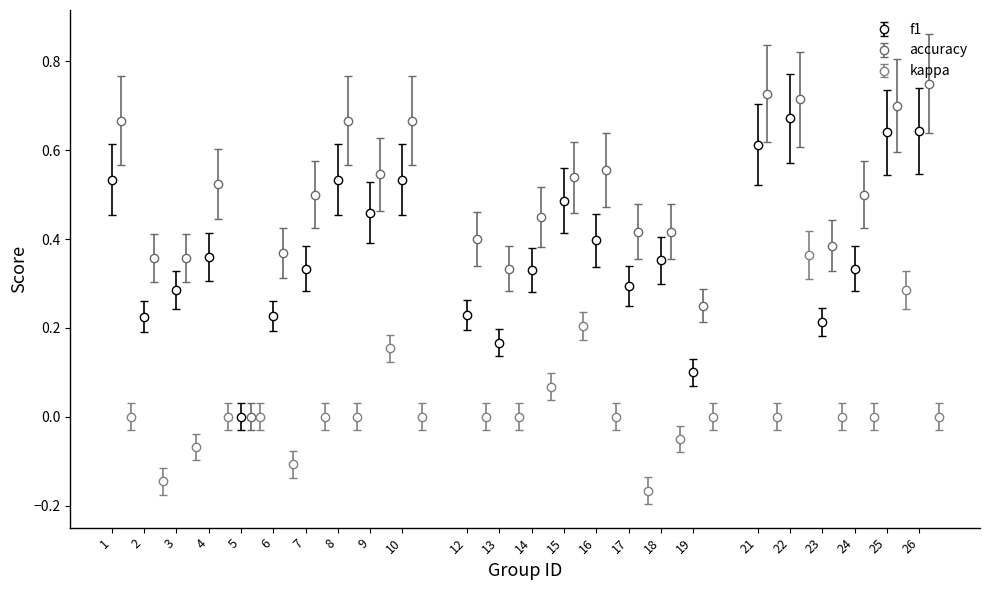

How many data points in accuracy are above 0?

23